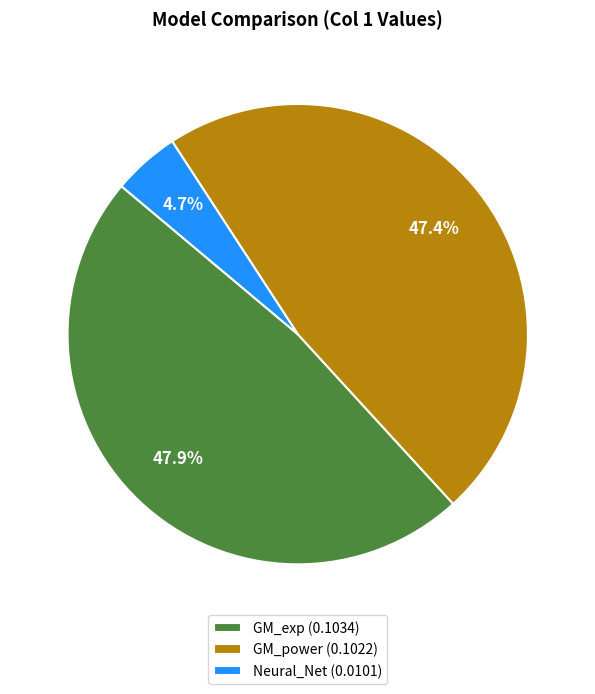

Rank the categories by value from lowest to highest.

Neural_Net, GM_power, GM_exp